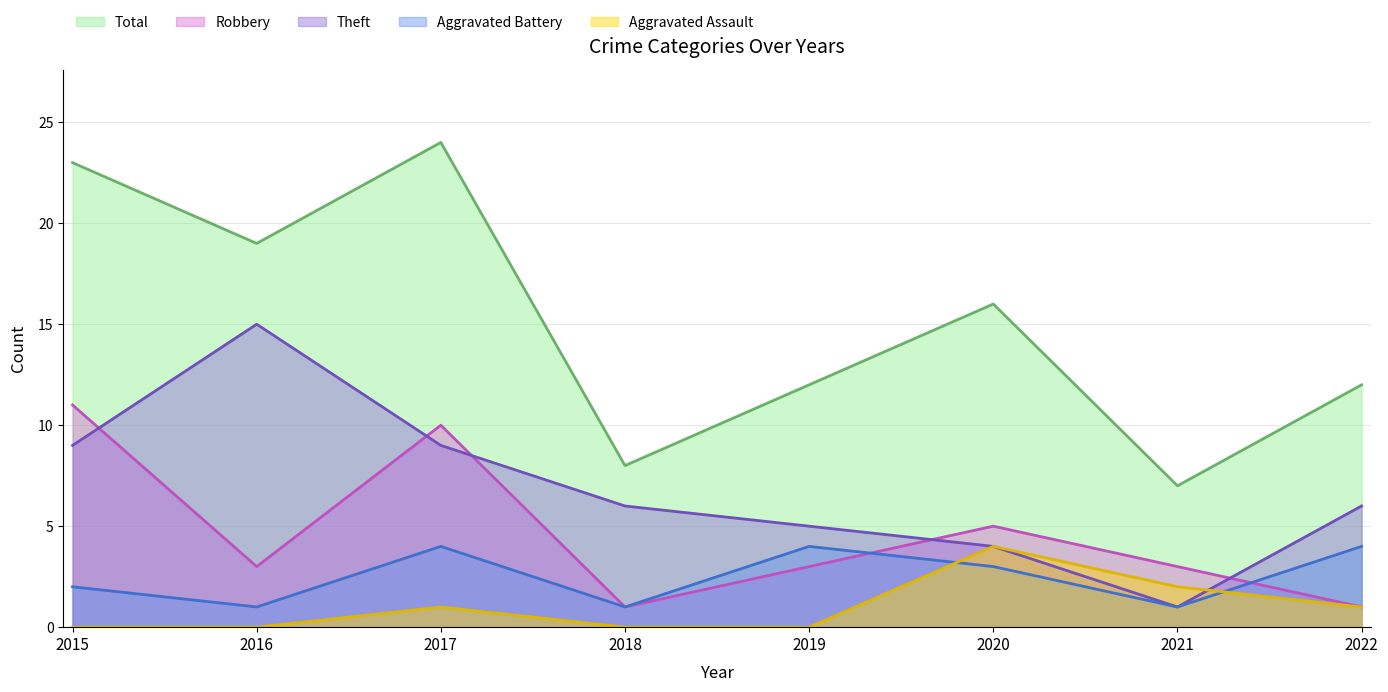

True or false: Robbery and Aggravated Battery cross at least once.

True